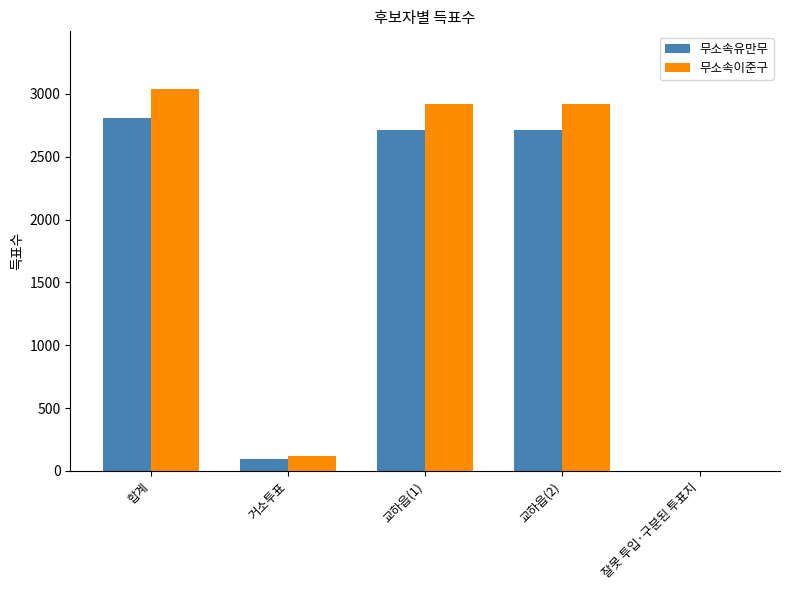

Which series has the largest total across all categories?

무소속이준구